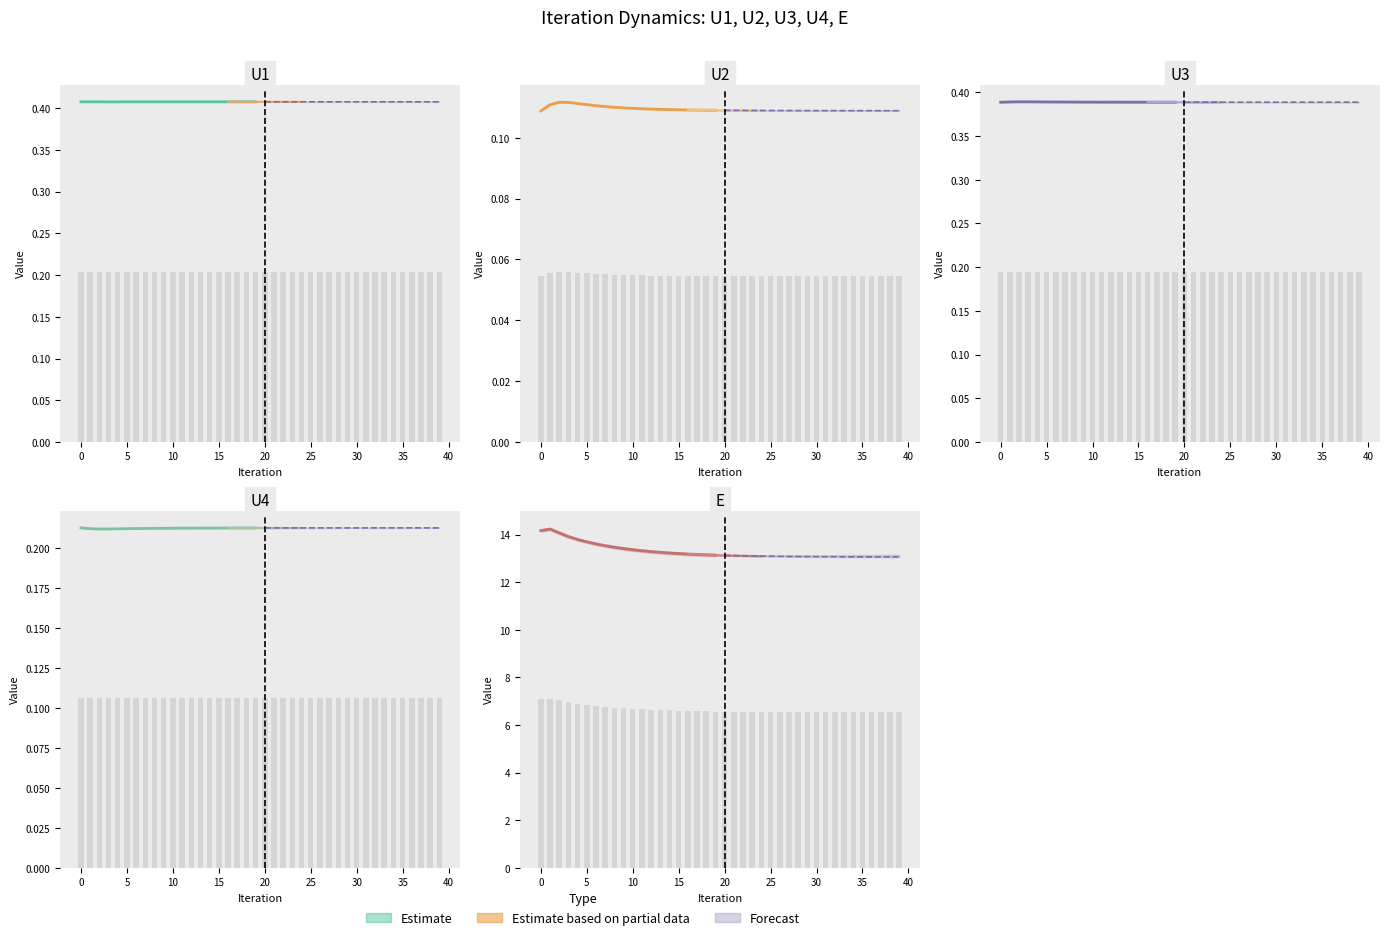

What is the value of the U4 bar at the 2nd from the left?

0.1